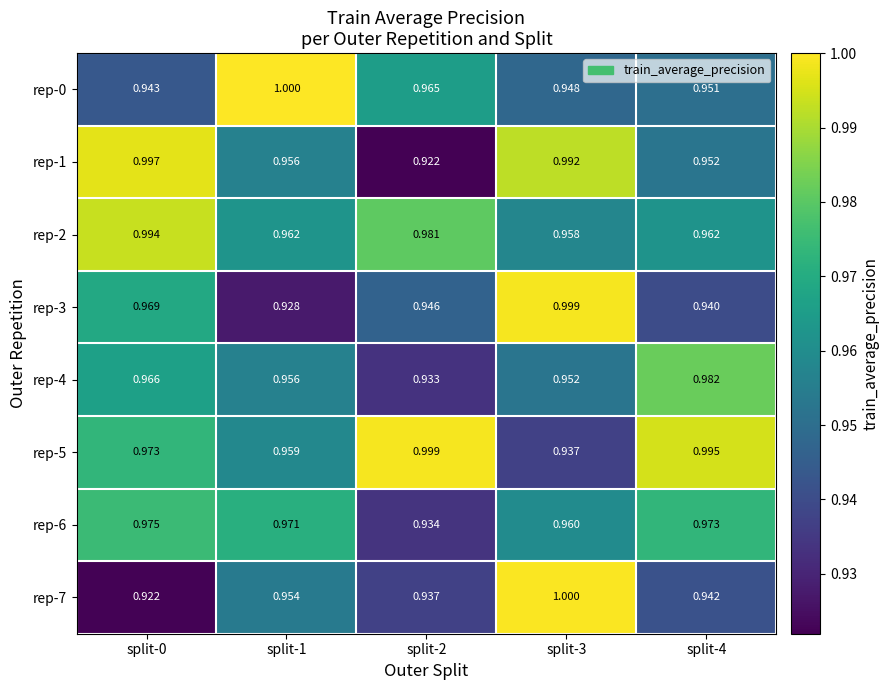

How many rep-4 values are between 0 and 1?

5